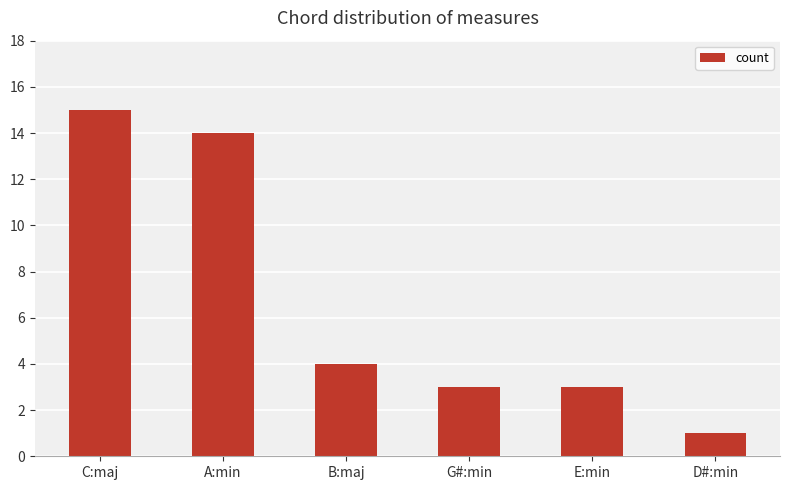

What position from the right is E:min?

2